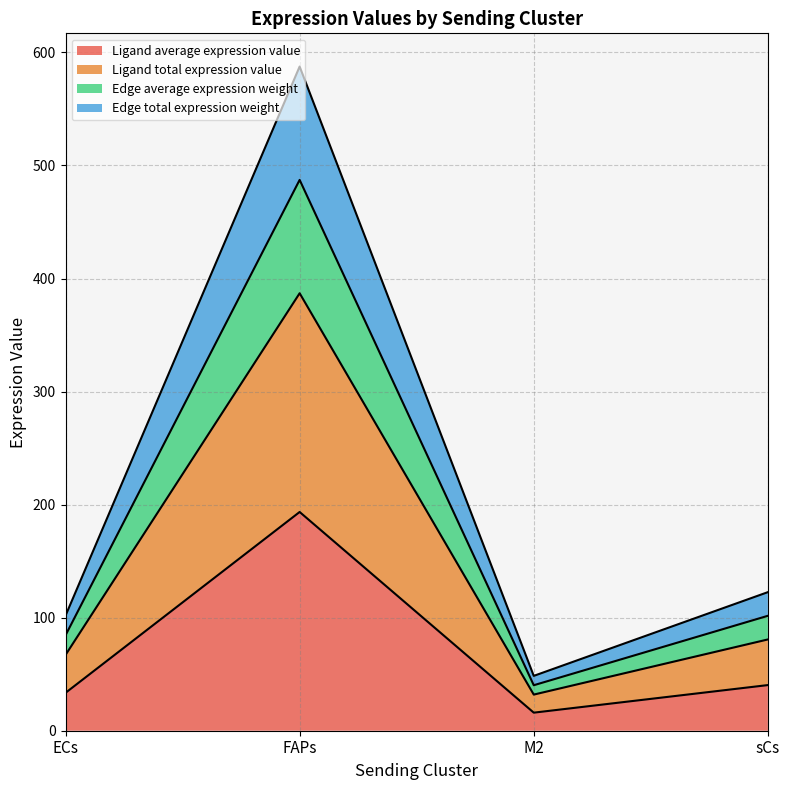

True or false: Edge average expression weight and Edge total expression weight intersect in this chart.

False